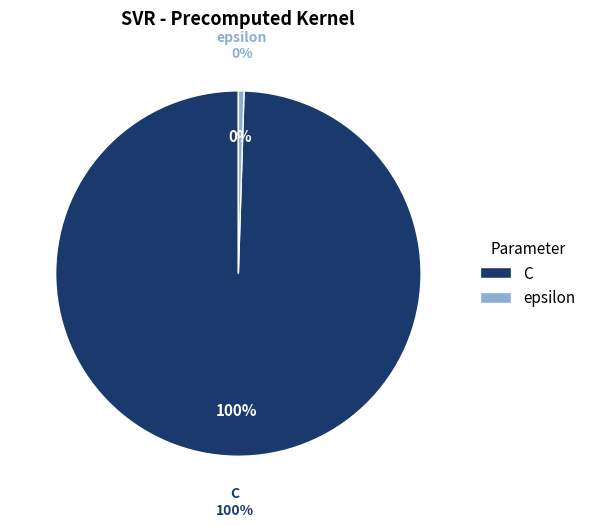

What percentage is the C slice, to the nearest percent?

100%